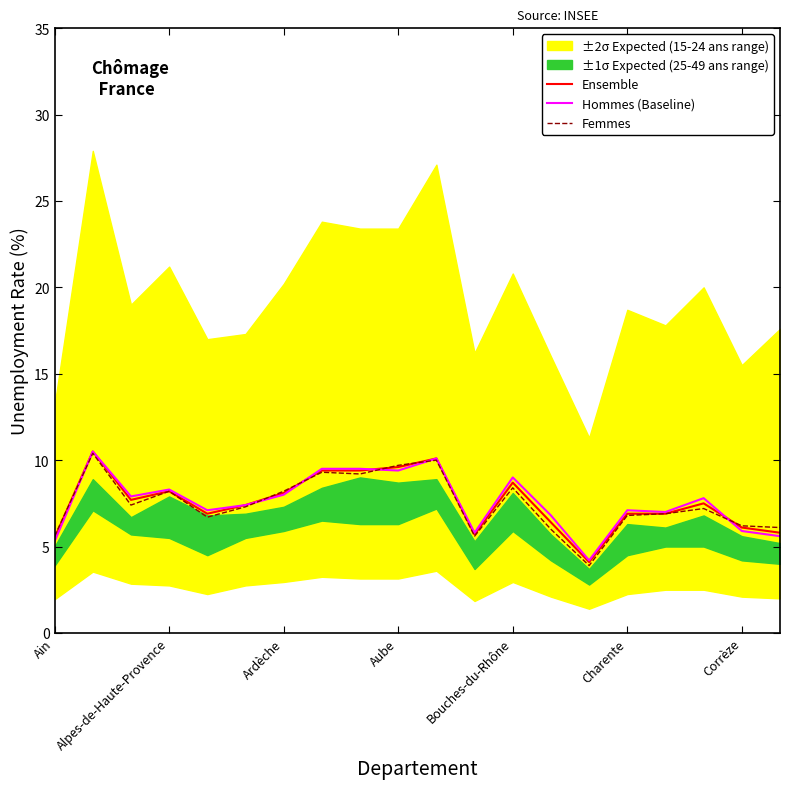

Rank the series by their average value, from highest to lowest.

Hommes (Baseline), Ensemble, Femmes